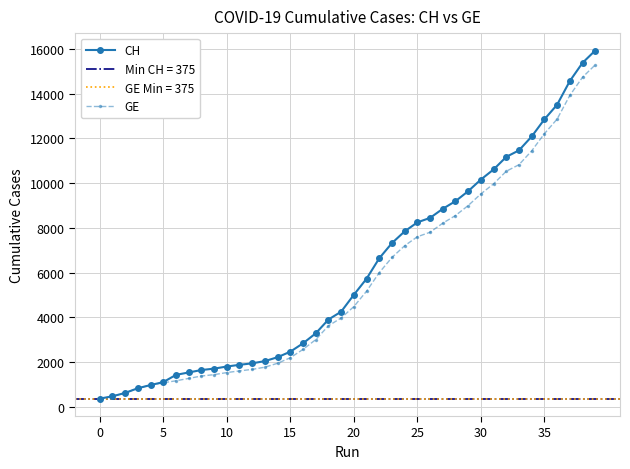

What is the sum of all CH values?

242133